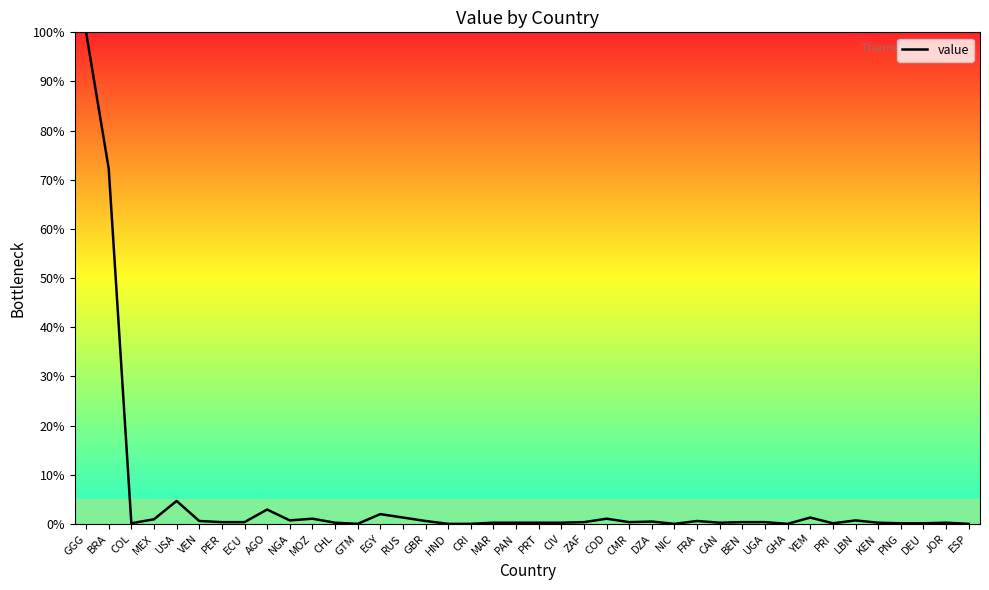

Where is the first local minimum?

COL